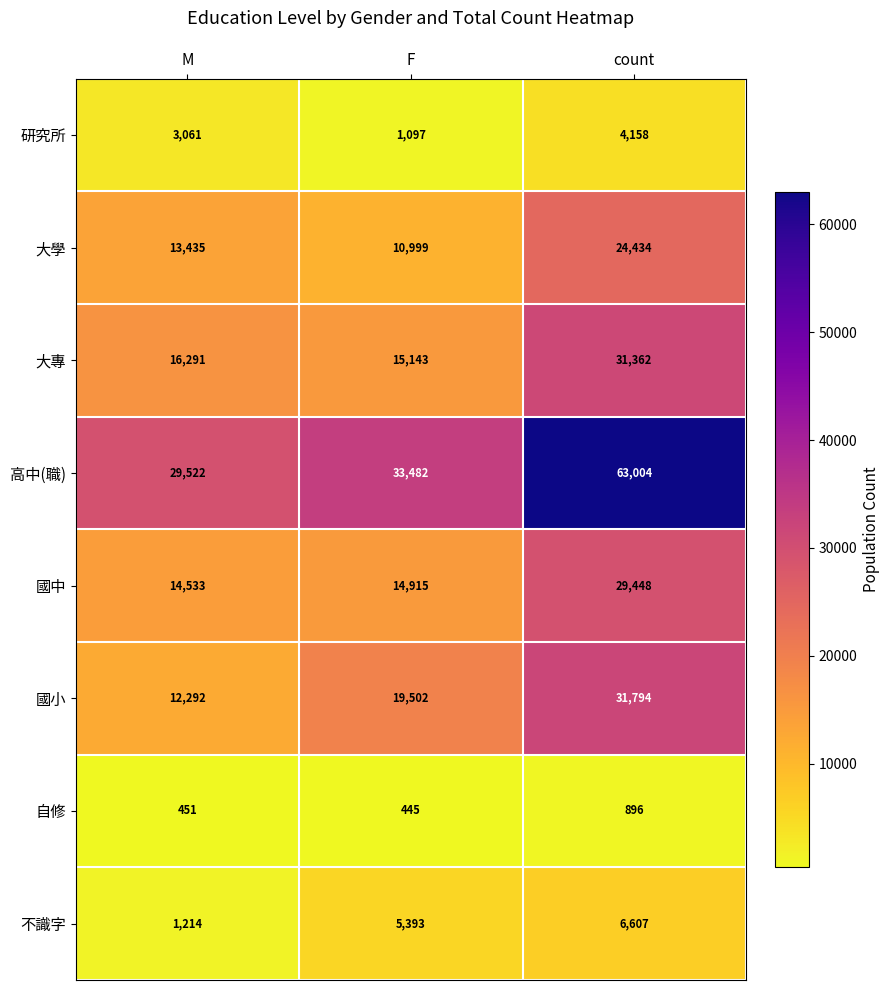

Count the 不識字 values in the range 1214 to 6607.

3